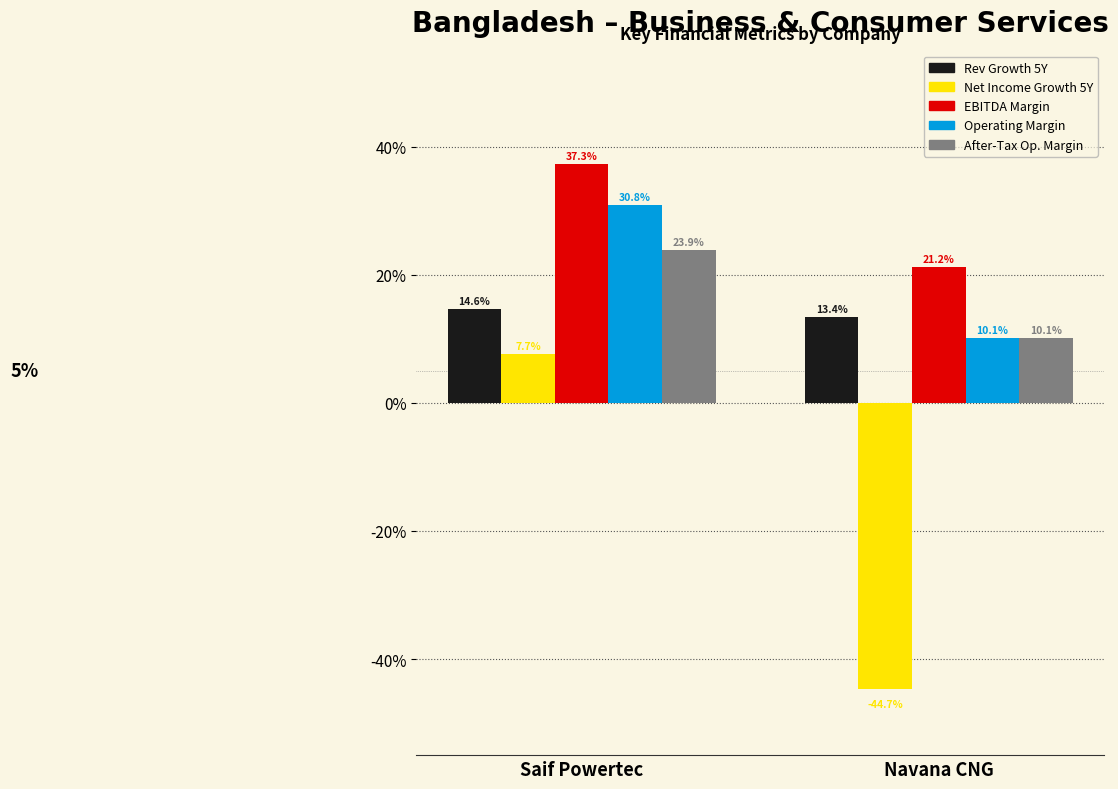

Are the bars horizontal?

No